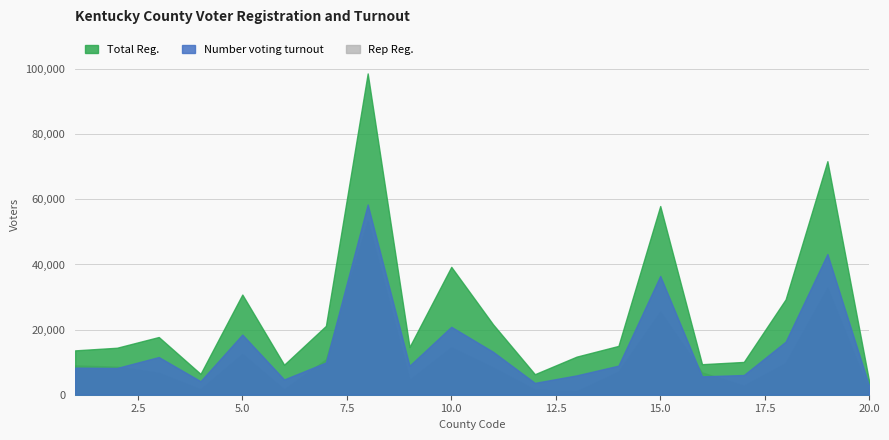

What is the maximum value shown in the chart?

98668